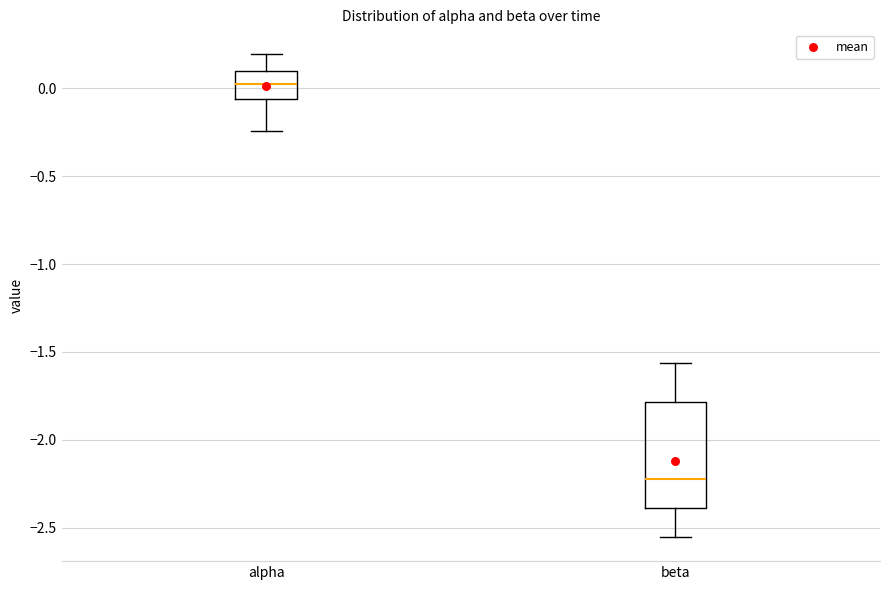

Which box's median line is the lowest?

beta